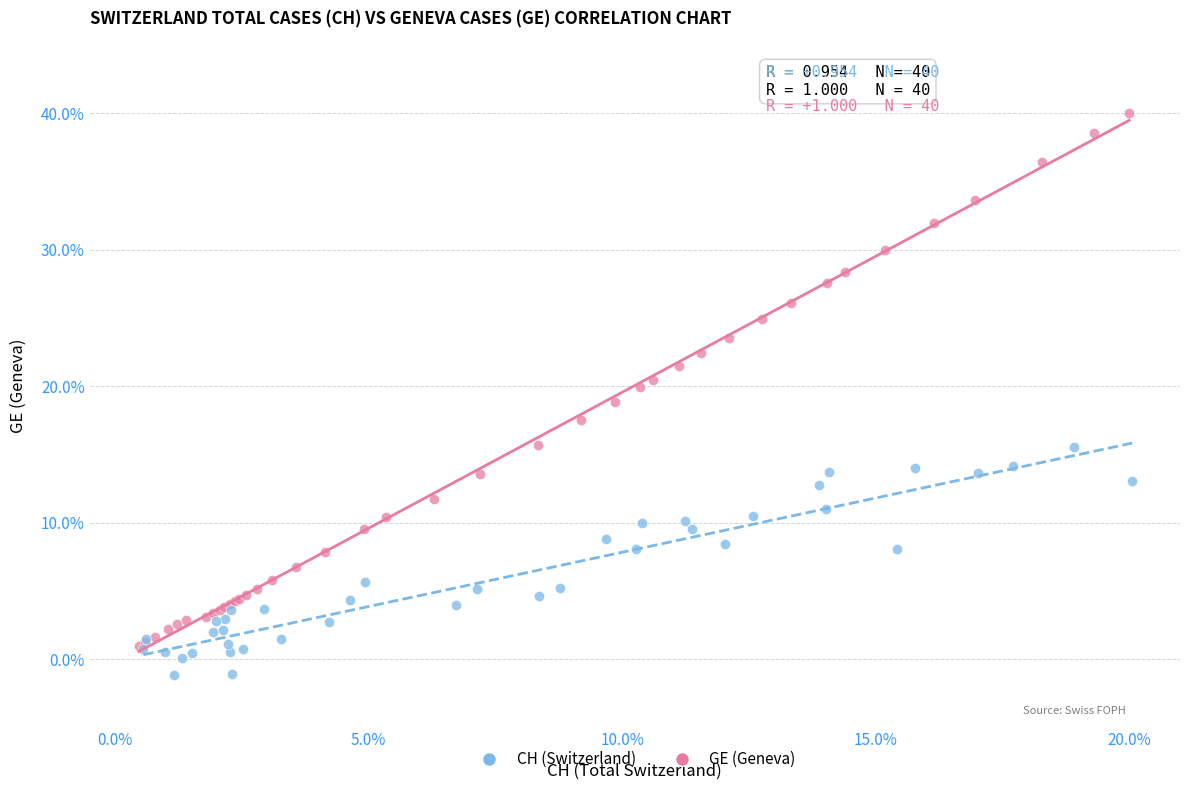

Which series reaches the maximum Y coordinate?

GE (Geneva)